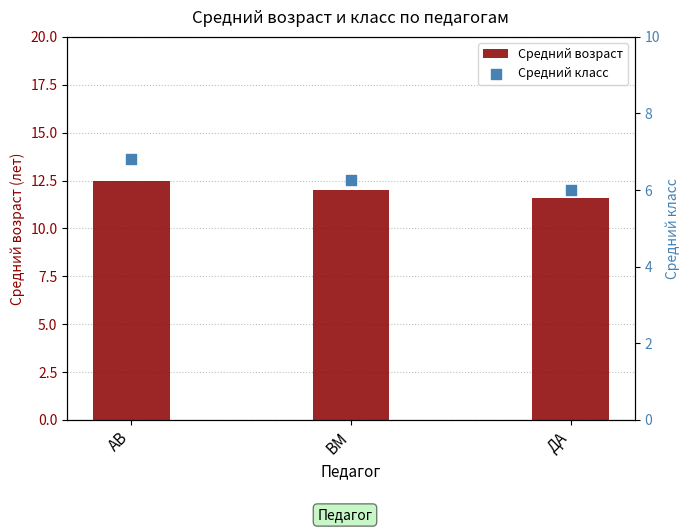

Which series contains the lowest Y value?

Средний класс